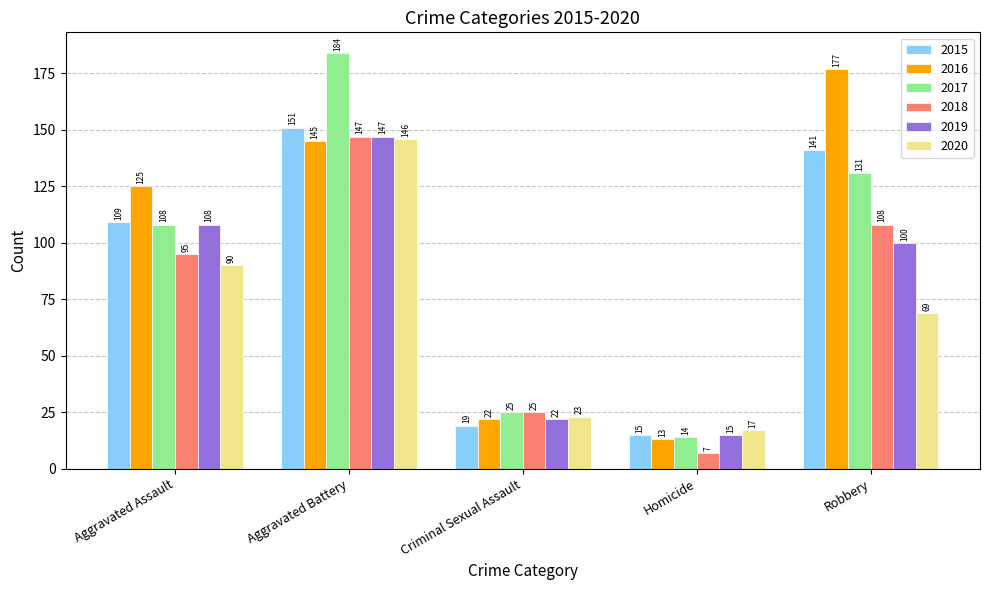

What is the difference between the 2015 values at Homicide and Robbery?

126